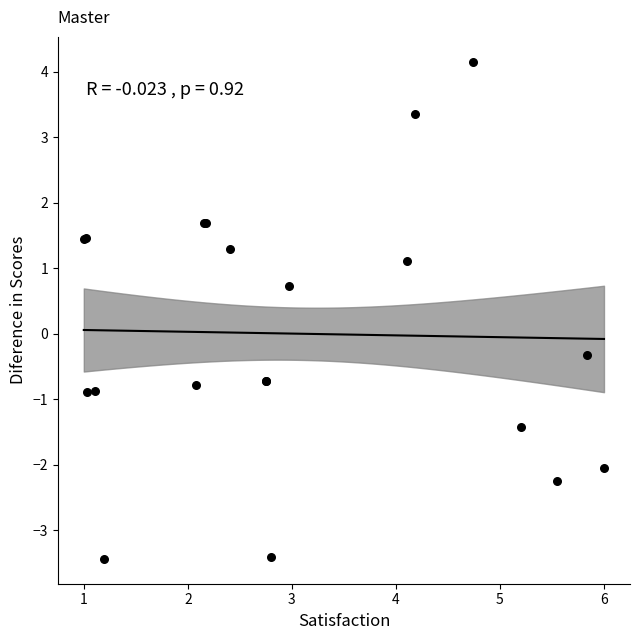

What Y value in the scatter plot is closest to 0?

-0.3